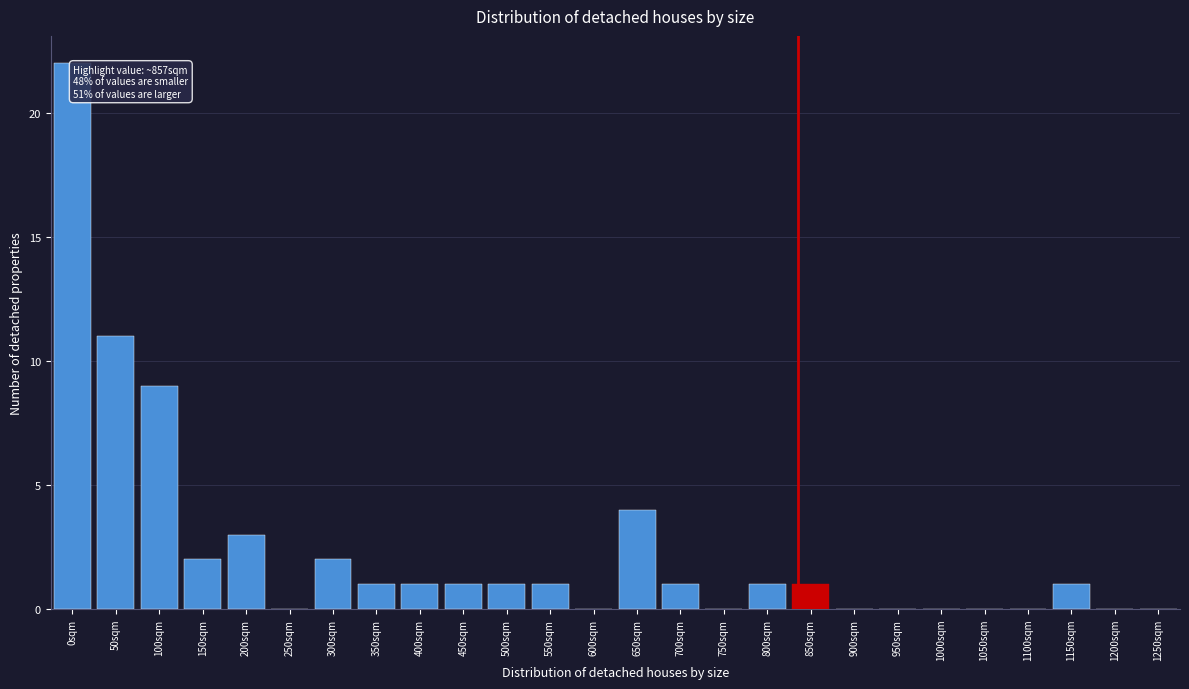

Reading left to right, list all the values displayed in this chart.

0sqm=22	50sqm=11	100sqm=9	150sqm=2	200sqm=3	250sqm=0	300sqm=2	350sqm=1	400sqm=1	450sqm=1	500sqm=1	550sqm=1	600sqm=0	650sqm=4	700sqm=1	750sqm=0	800sqm=1	850sqm=1	900sqm=0	950sqm=0	1000sqm=0	1050sqm=0	1100sqm=0	1150sqm=1	1200sqm=0	1250sqm=0